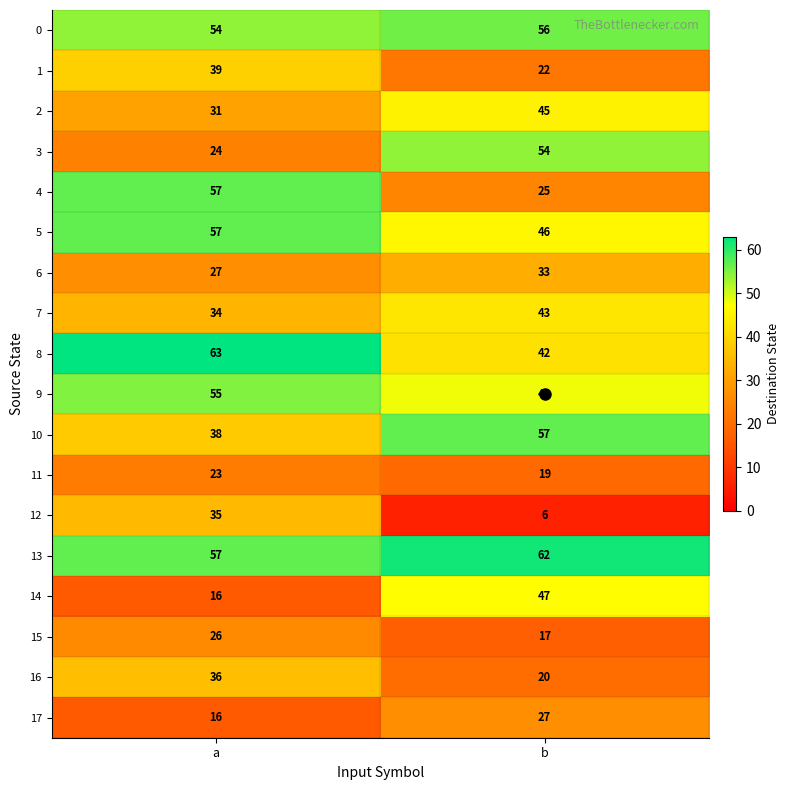

How many series are shown in this chart?

18